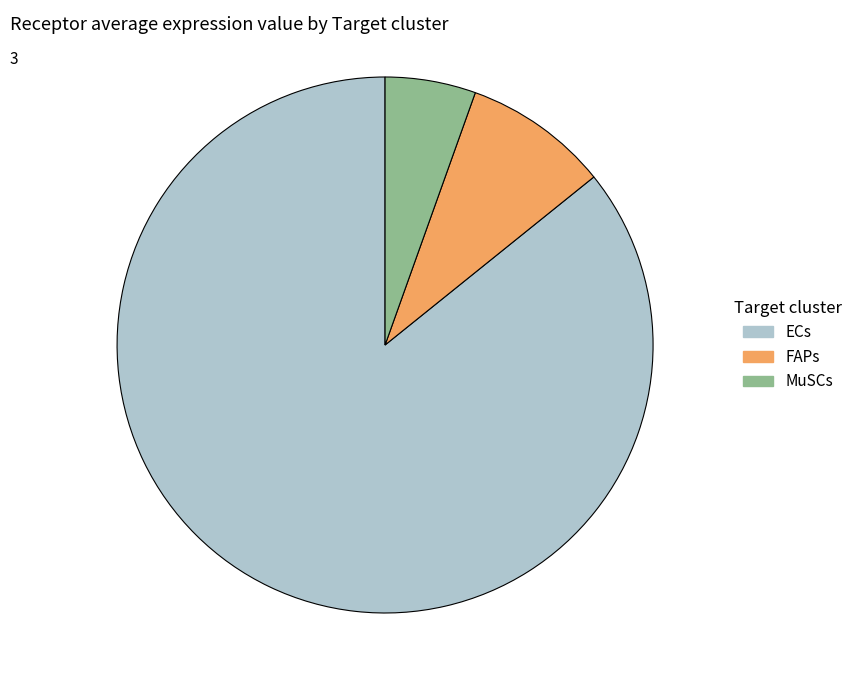

What is the majority slice?

ECs